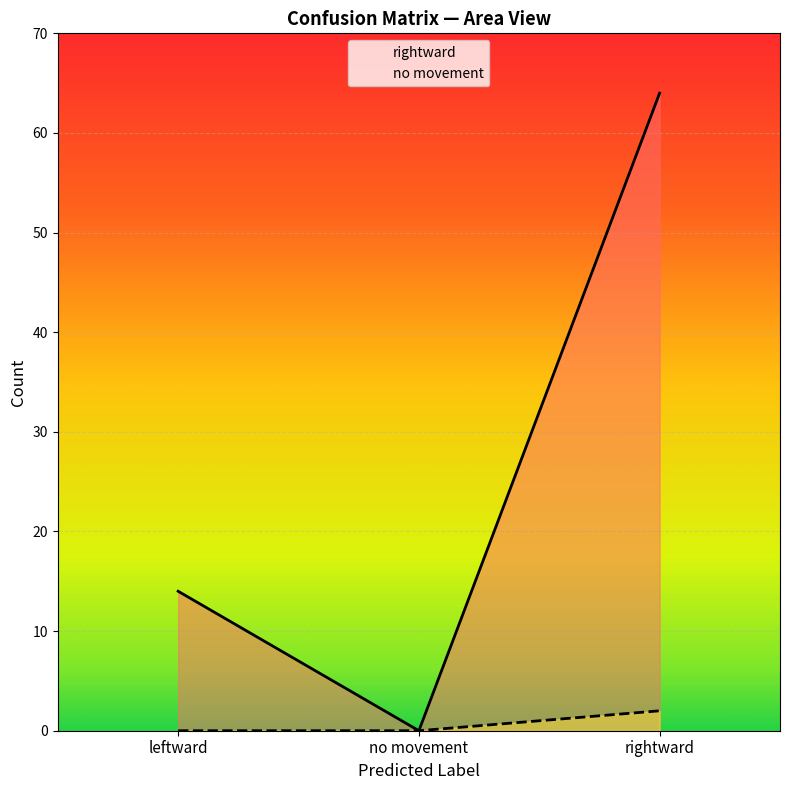

What is the average value of the rightward series?

26